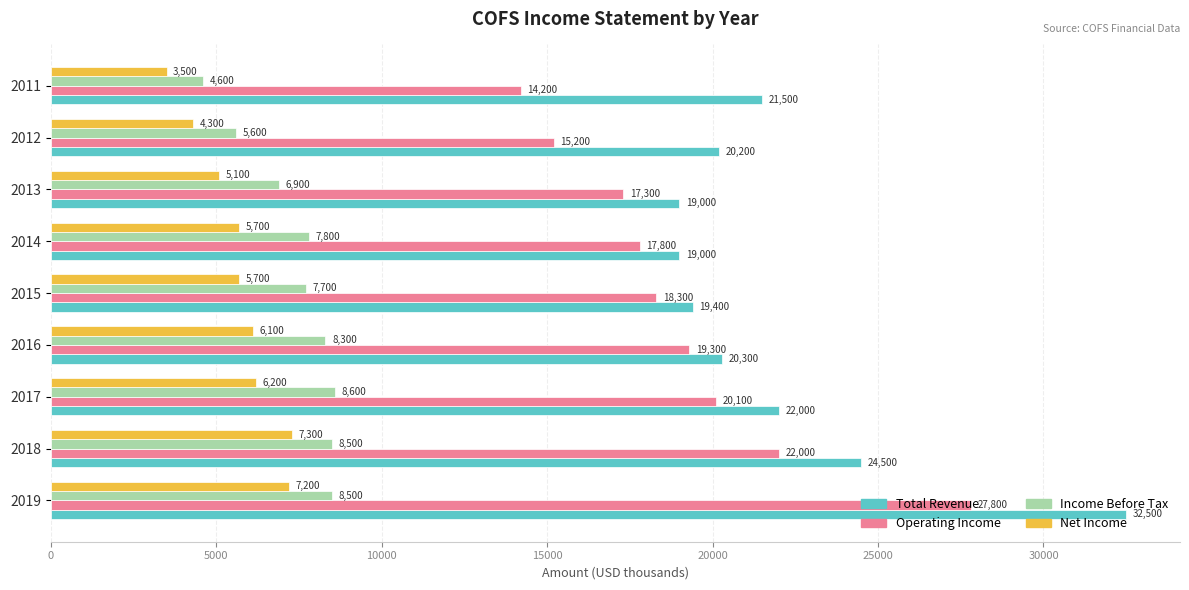

True or false: Operating Income has a value of 22000 at 2018.

True